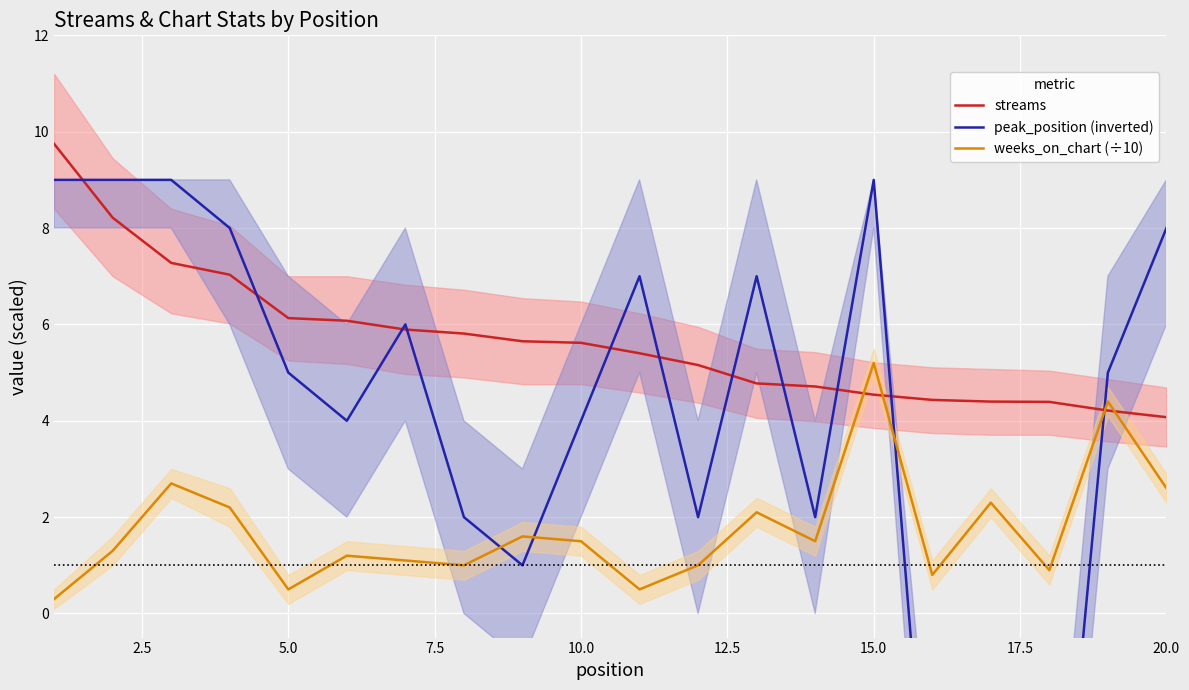

True or false: streams has a value of 1.9 at 5.0.

False